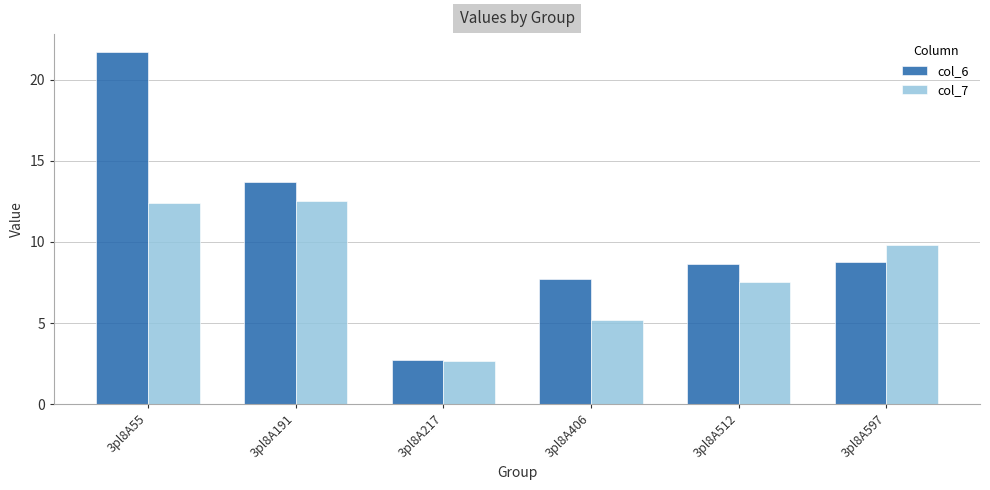

What is the total value across all series at 3pl8A191?

26.2